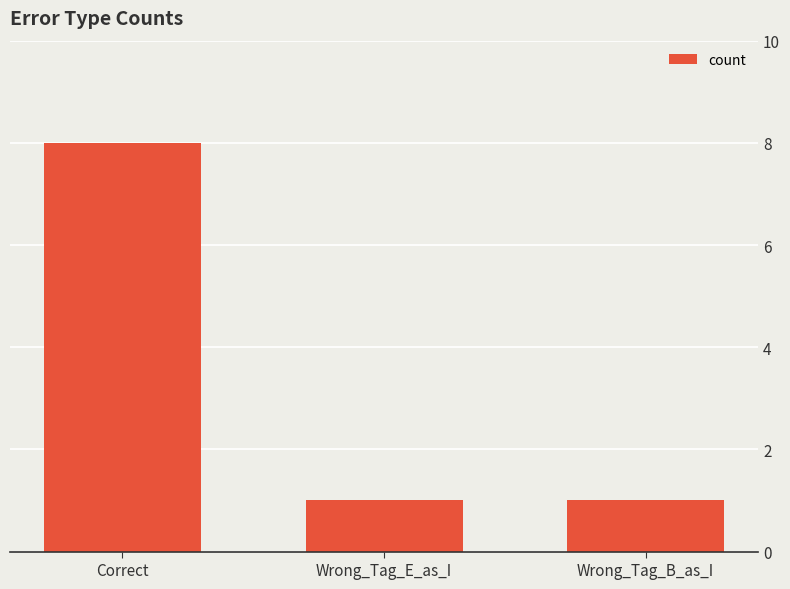

How many values are between 1 and 8?

3